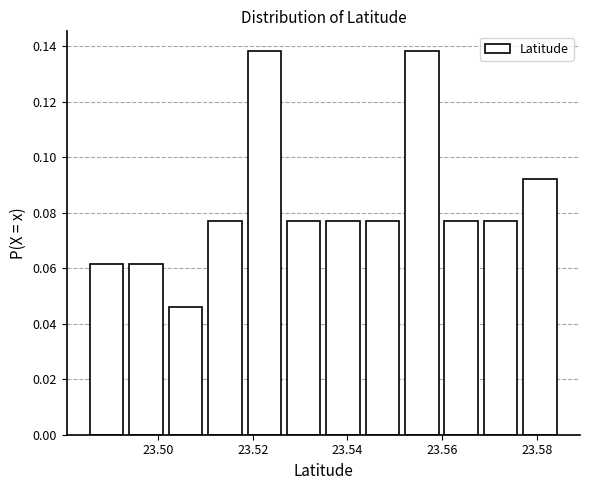

Reading left to right, transcribe this chart: for each bar, give the range it covers on the x-axis and its height. Neither the bar edges nor the heights are printed on the chart, so give them approximately, as read against the axes.

23.486 to 23.494: 0.062
23.494 to 23.502: 0.062
23.502 to 23.510: 0.046
23.510 to 23.518: 0.076
23.518 to 23.526: 0.138
23.526 to 23.534: 0.076
23.534 to 23.544: 0.076
23.544 to 23.552: 0.076
23.552 to 23.560: 0.138
23.560 to 23.568: 0.076
23.568 to 23.576: 0.076
23.576 to 23.584: 0.092